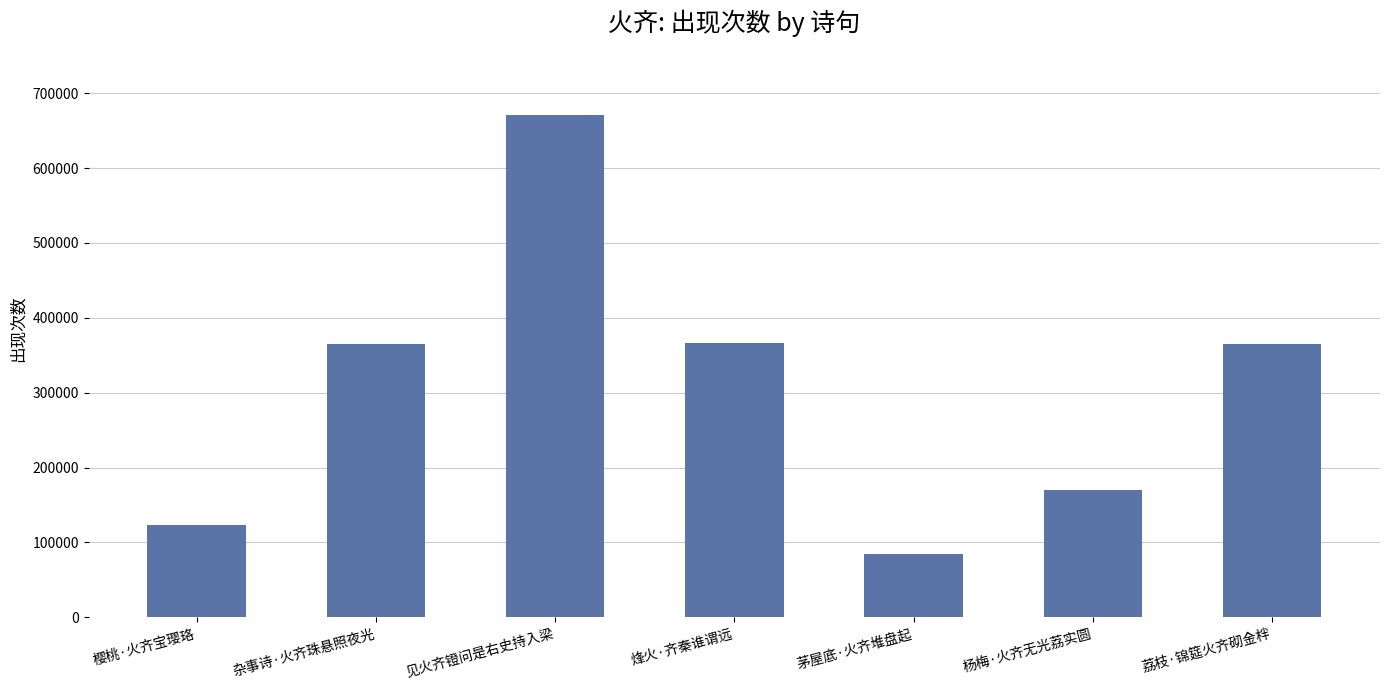

What is the ratio of the value at 荔枝·锦筵火齐砌金柈 to the value at 杨梅·火齐无光荔实圆?

2.2